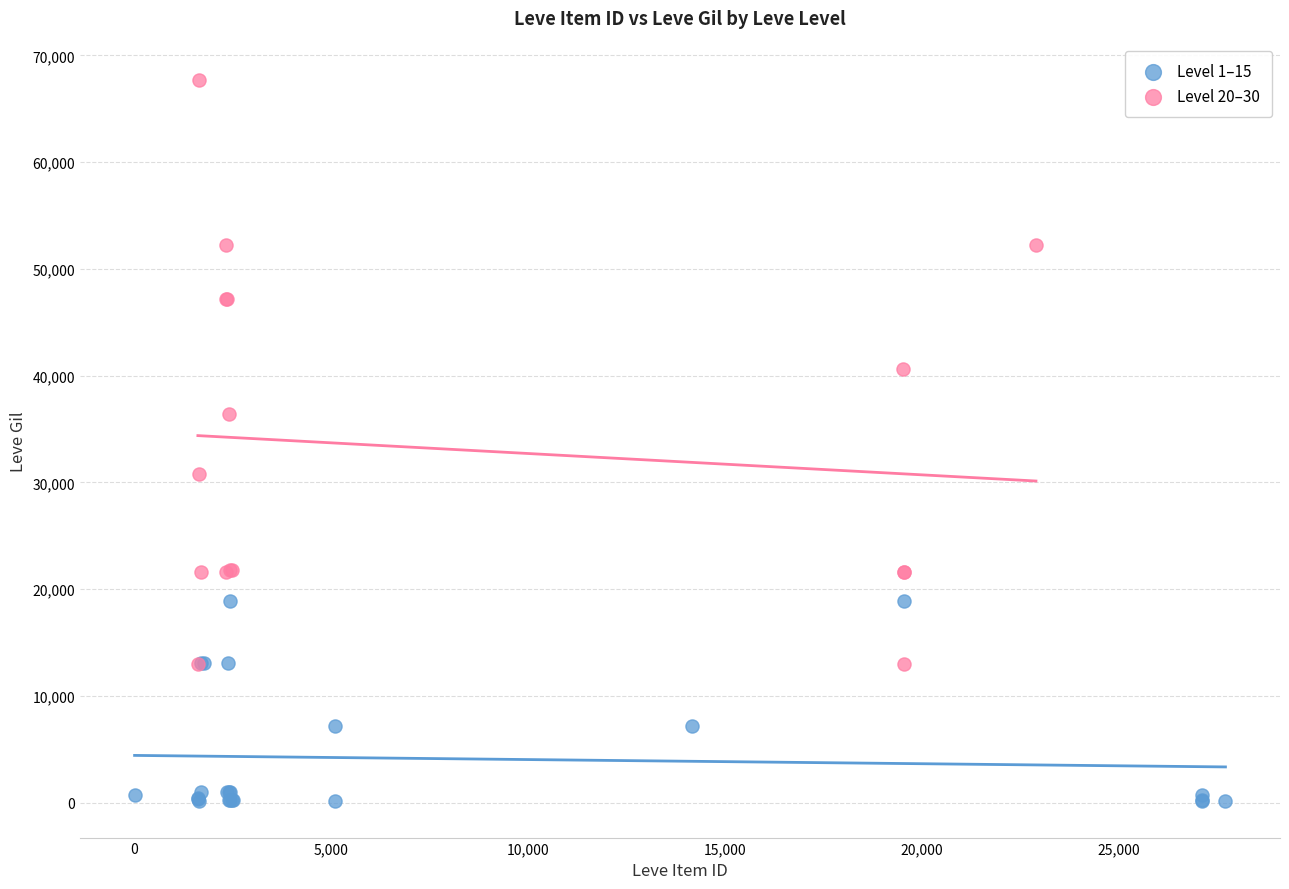

Which series reaches the minimum Y coordinate?

Level 1–15